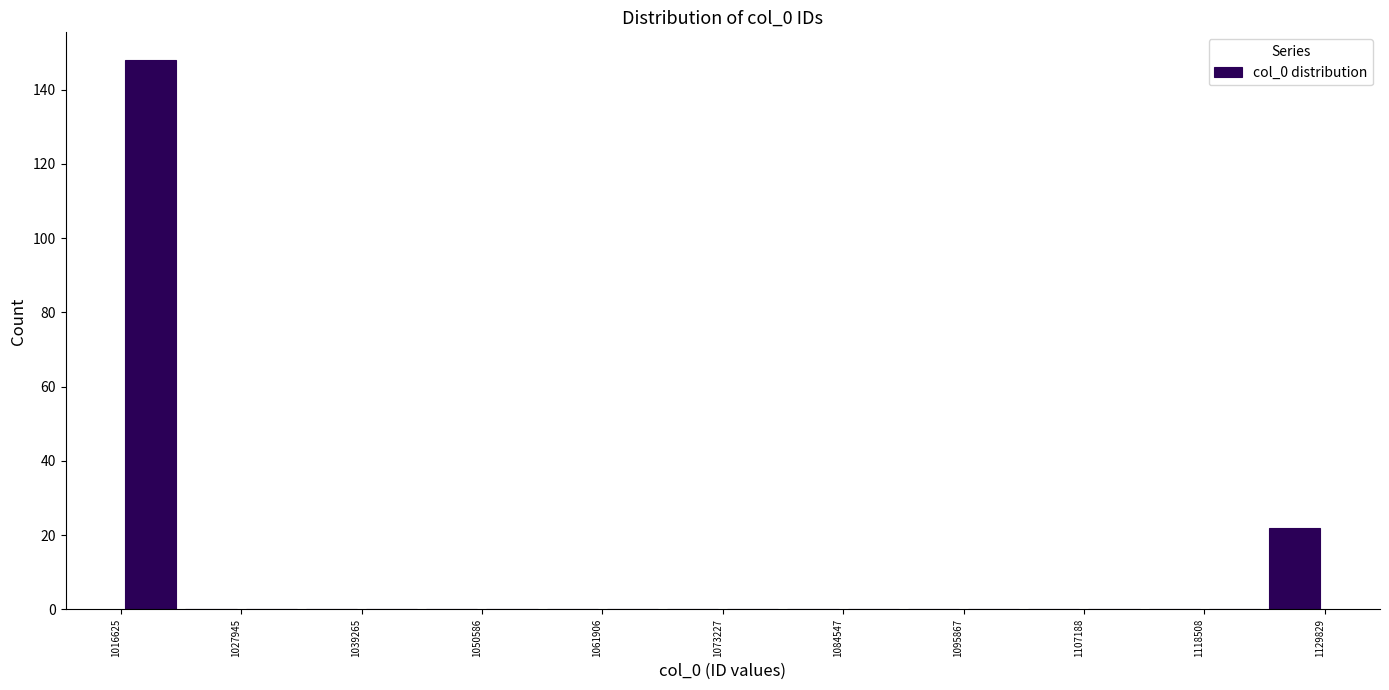

Read against the x-axis, roughly where is the centre of the tallest bar?

1020000